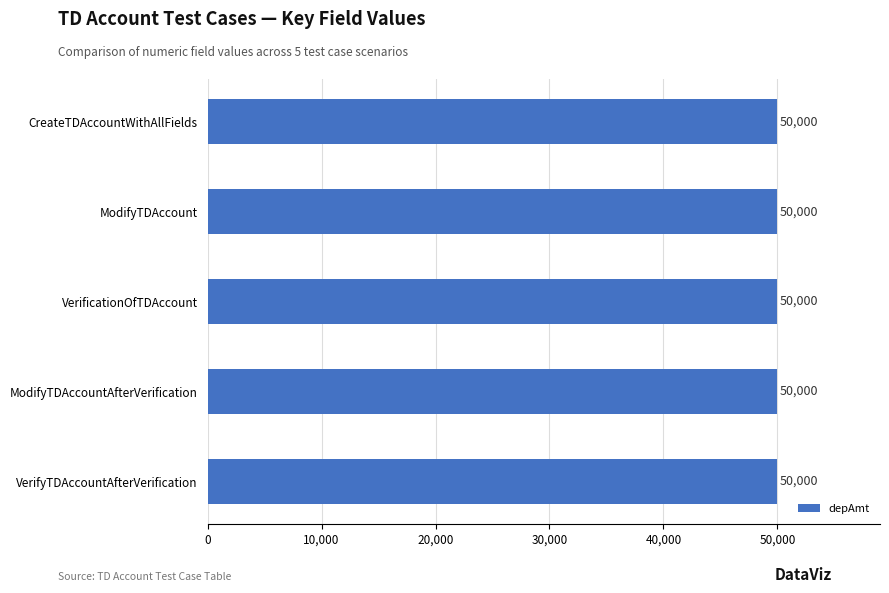

How many groups of bars are there?

5